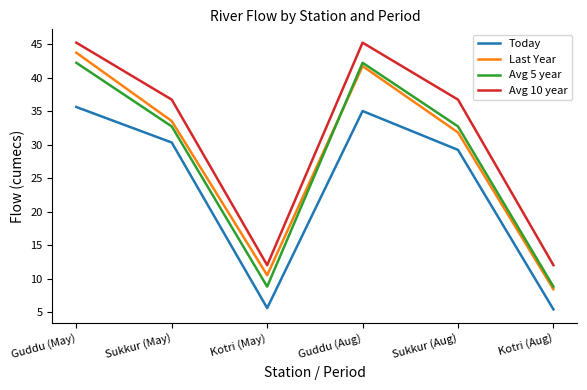

Is it true that Last Year equals 25.7 at Guddu (Aug)?

False